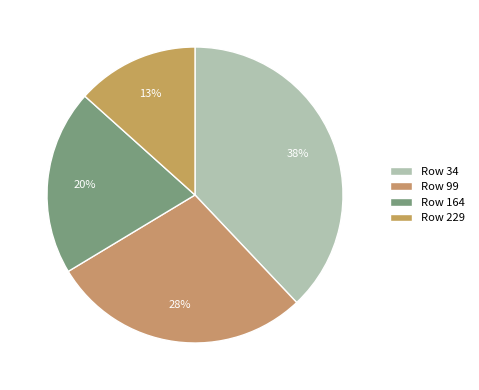

To the nearest percent, what is the average slice percentage?

25%